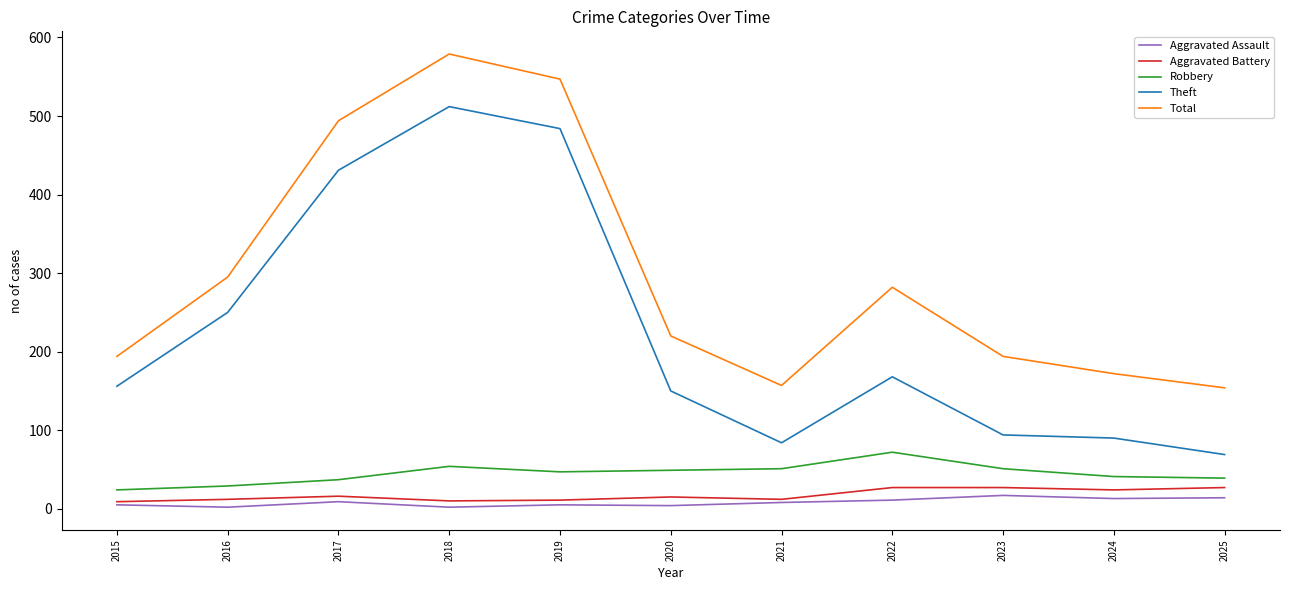

What is the difference between the highest and lowest values at 2025?

140